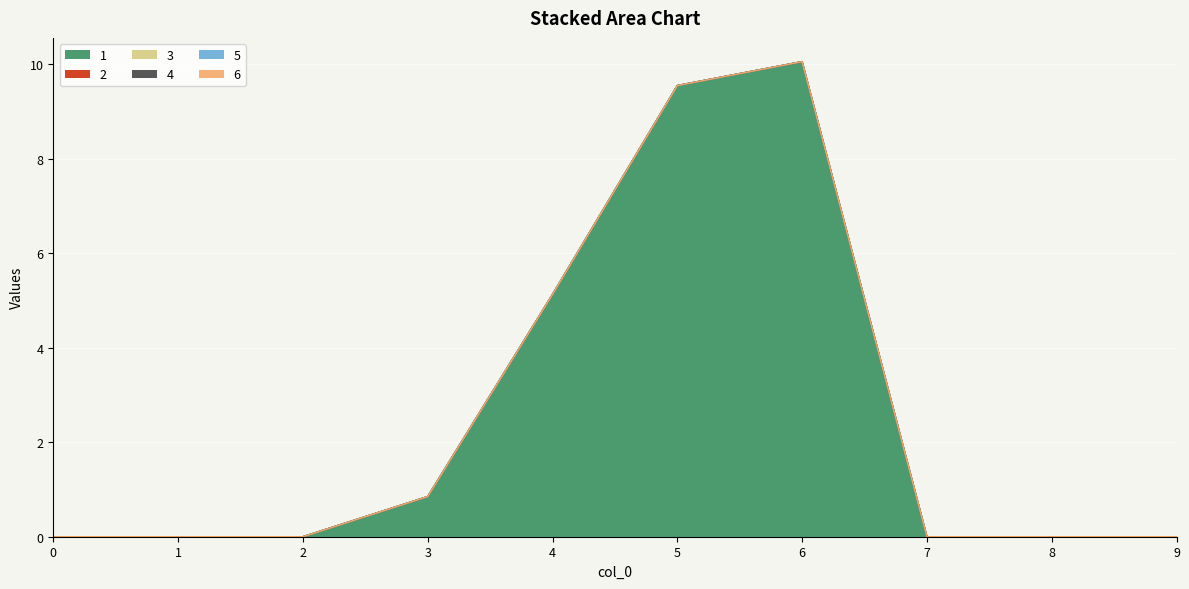

Is it true that 5 equals 0.0 at 4?

True